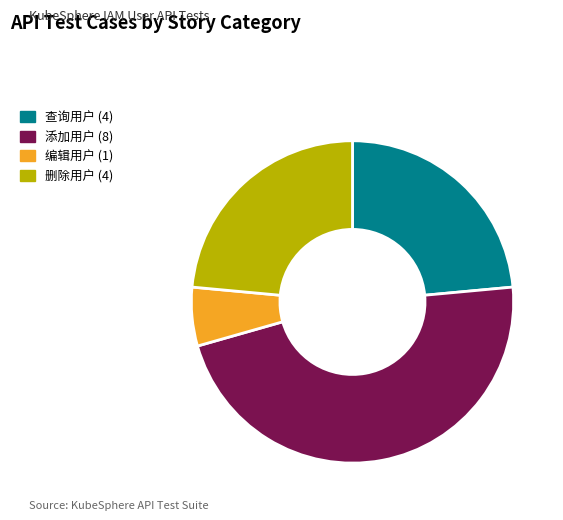

Which has a higher value, 添加用户 or 查询用户?

添加用户